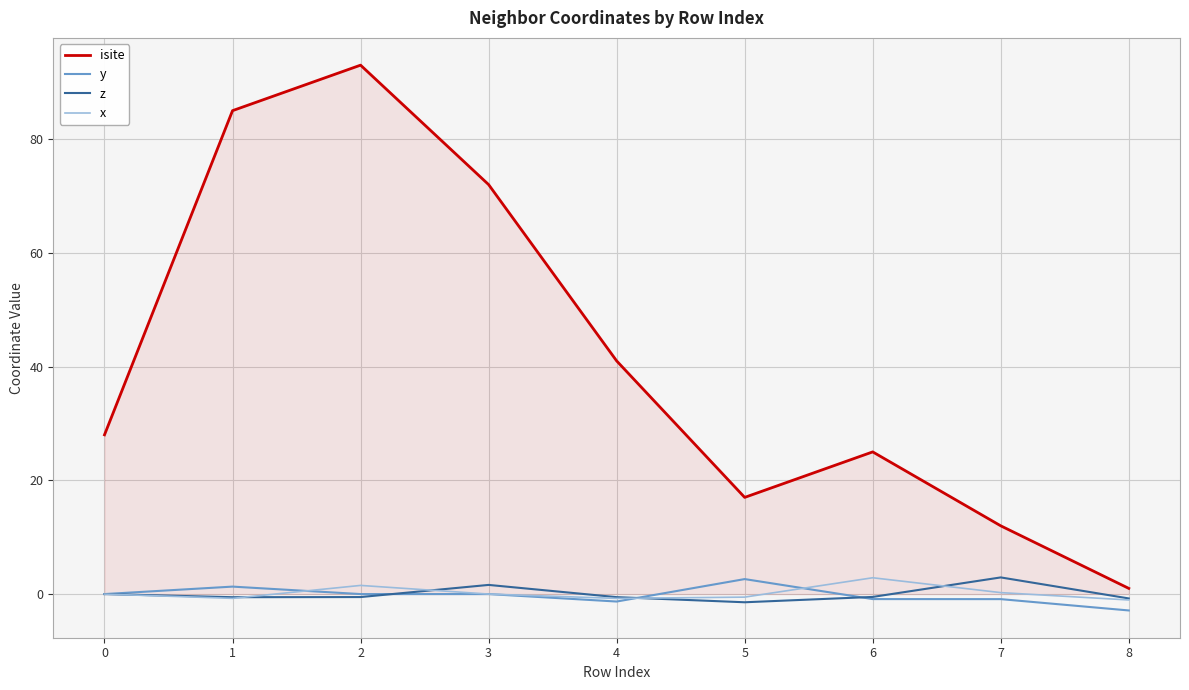

Is the value of isite at 5 greater than the value of y at 3?

Yes